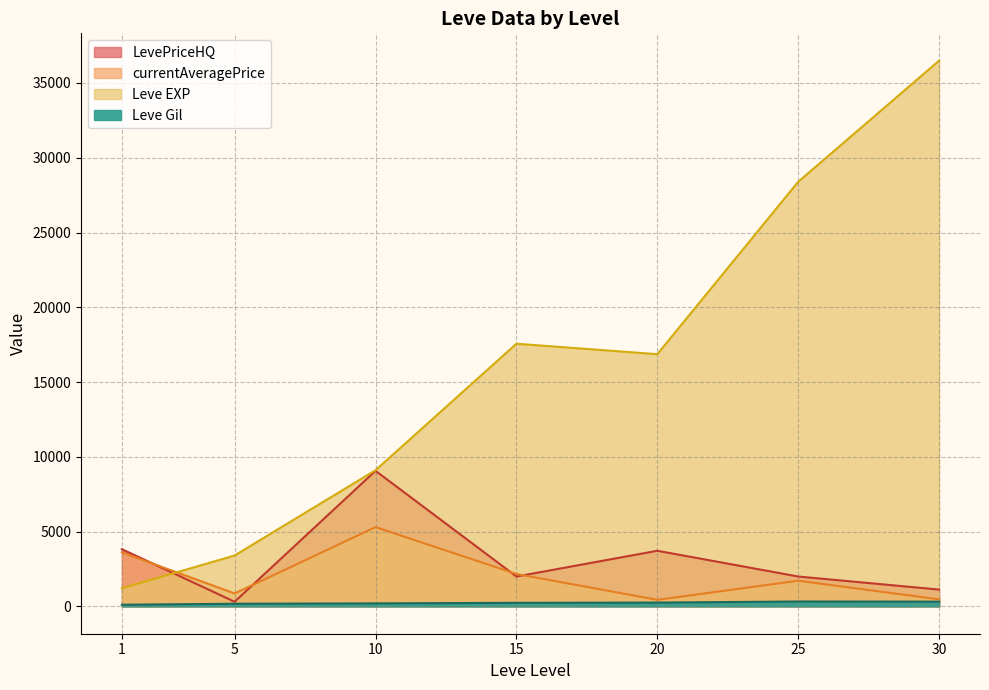

Which series has the largest total across all categories?

Leve EXP